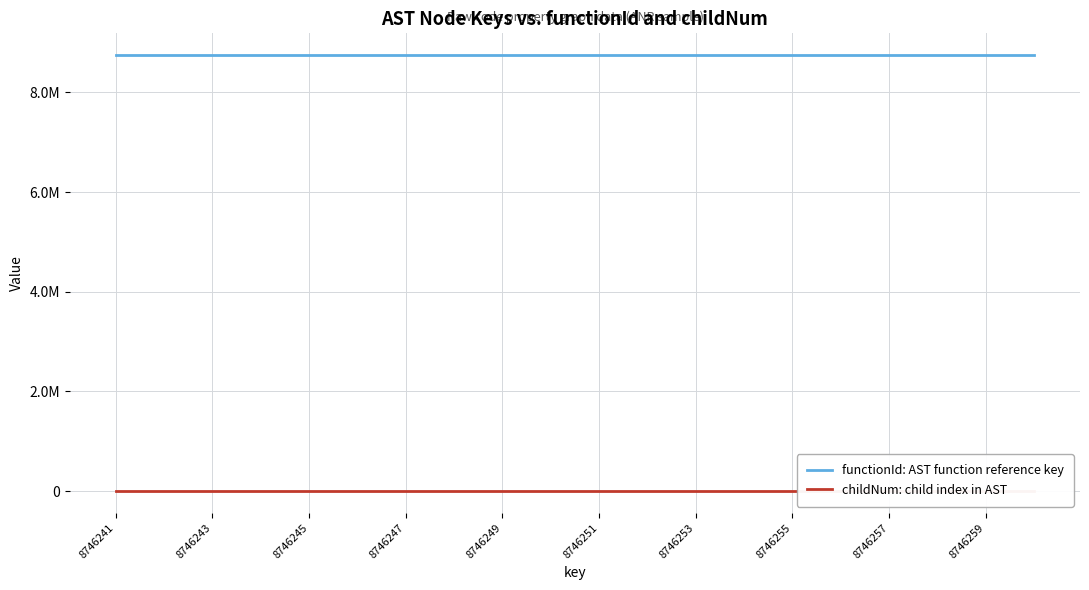

Is it true that functionId: AST function reference key equals 8746241 at 8746255?

True